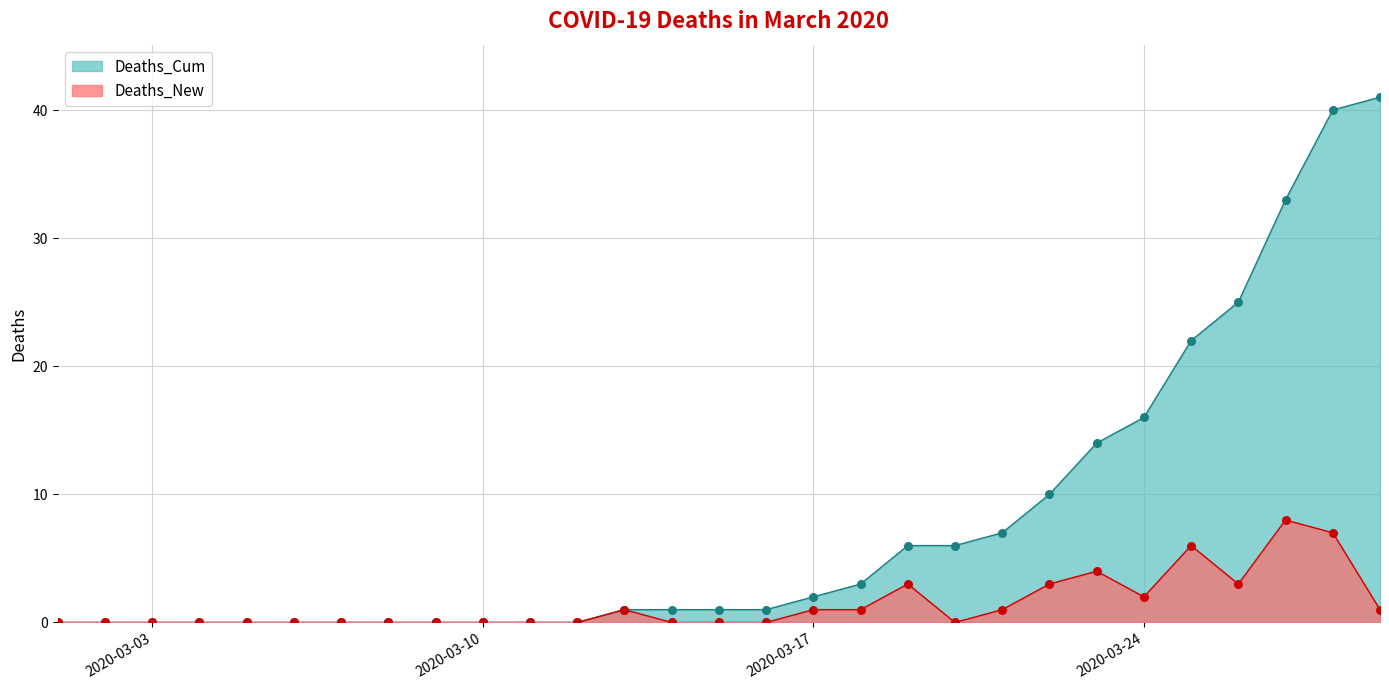

Is the value of Deaths_New at 2020-03-15 greater than the value of Deaths_Cum at 2020-03-09?

No